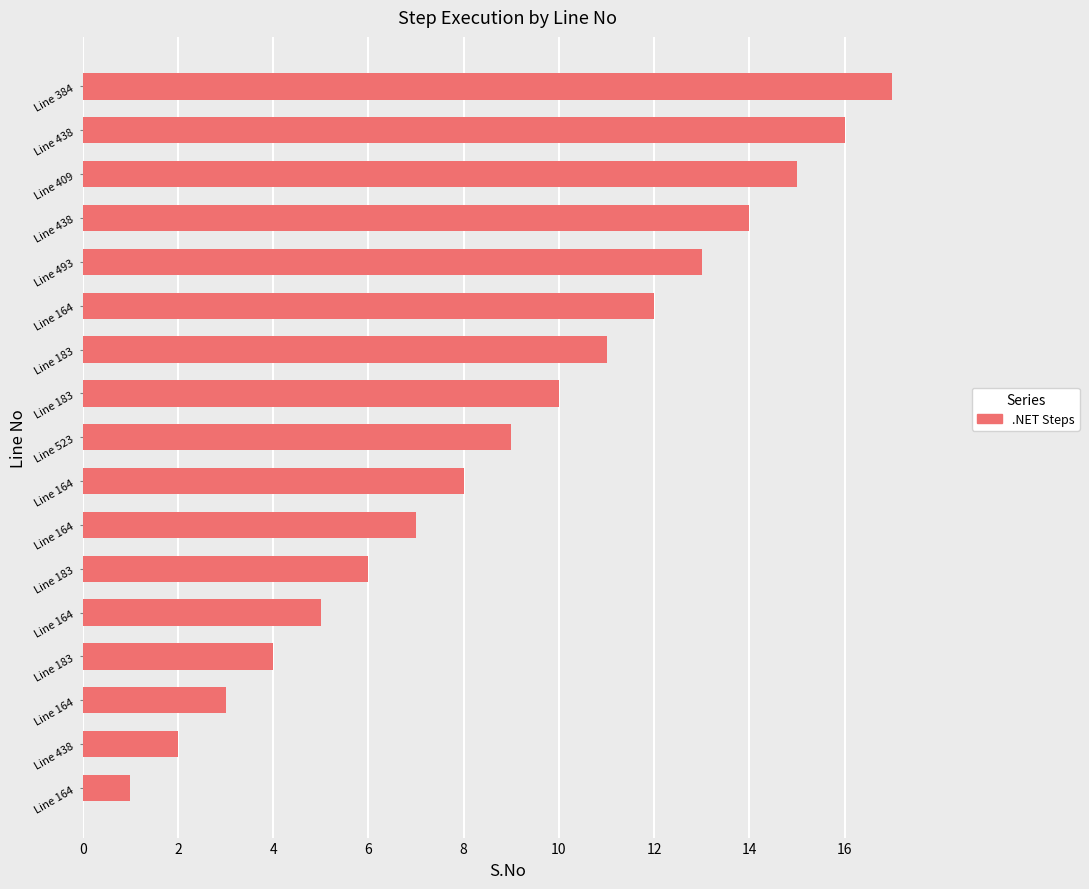

Does the chart contain any negative values?

No